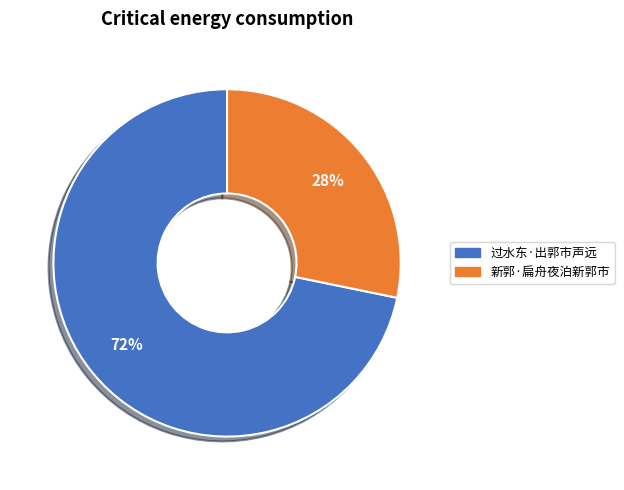

Which slice is the largest?

过水东·出郭市声远